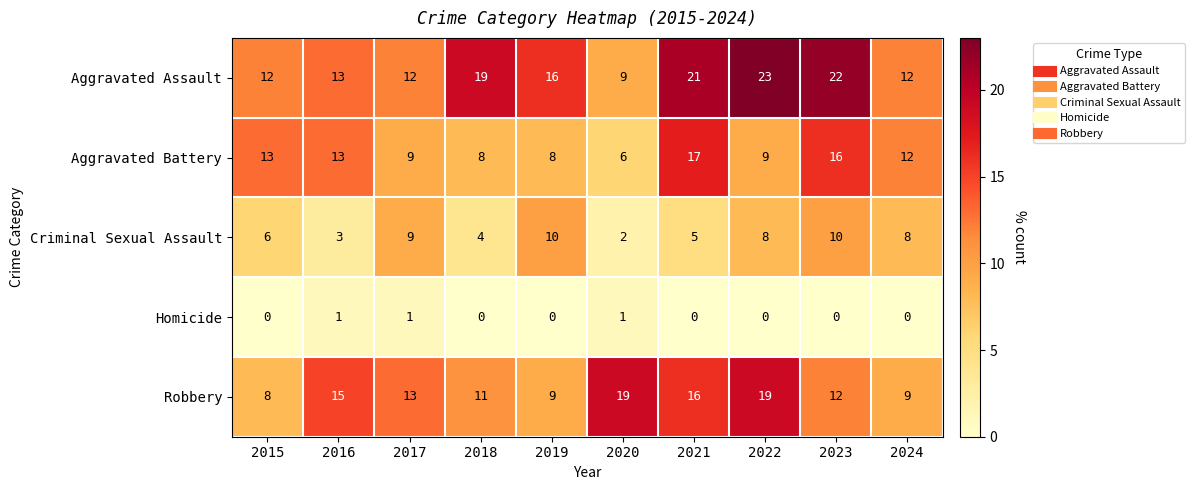

What is the sum of the Robbery values at 2016 and 2019?

24